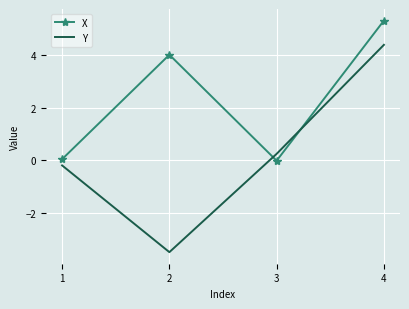

At which category does X reach its first local valley?

3